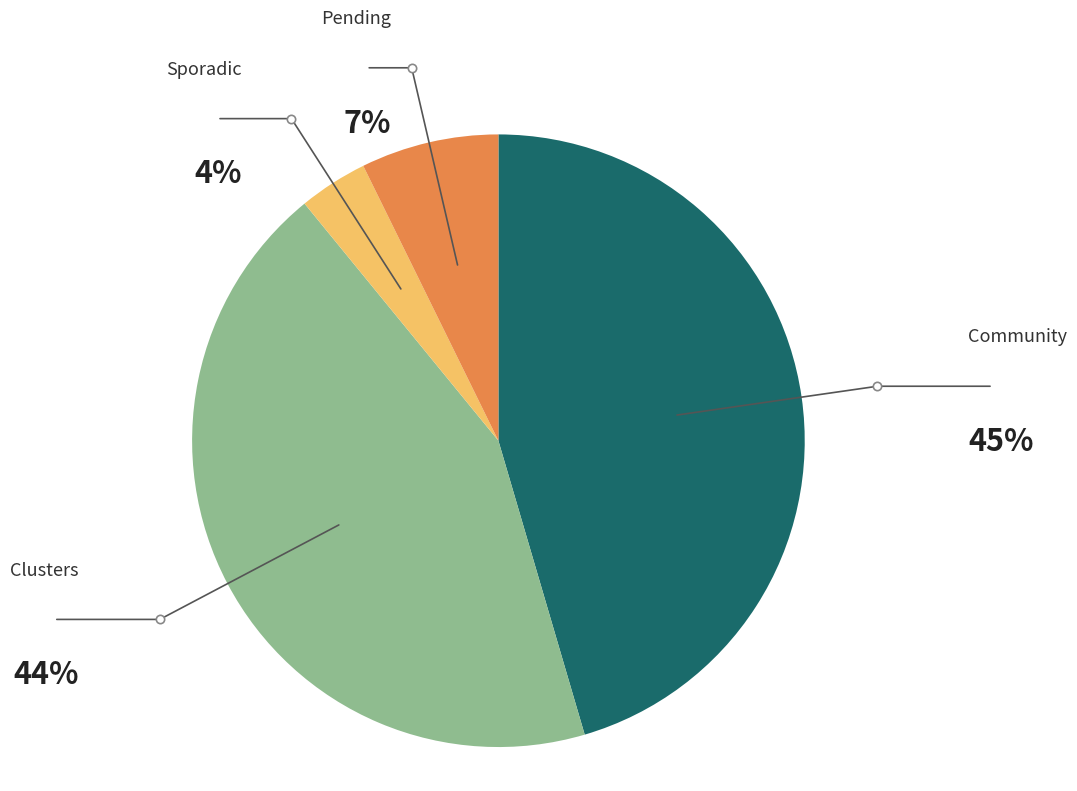

True or false: Community accounts for 45% of the total.

True